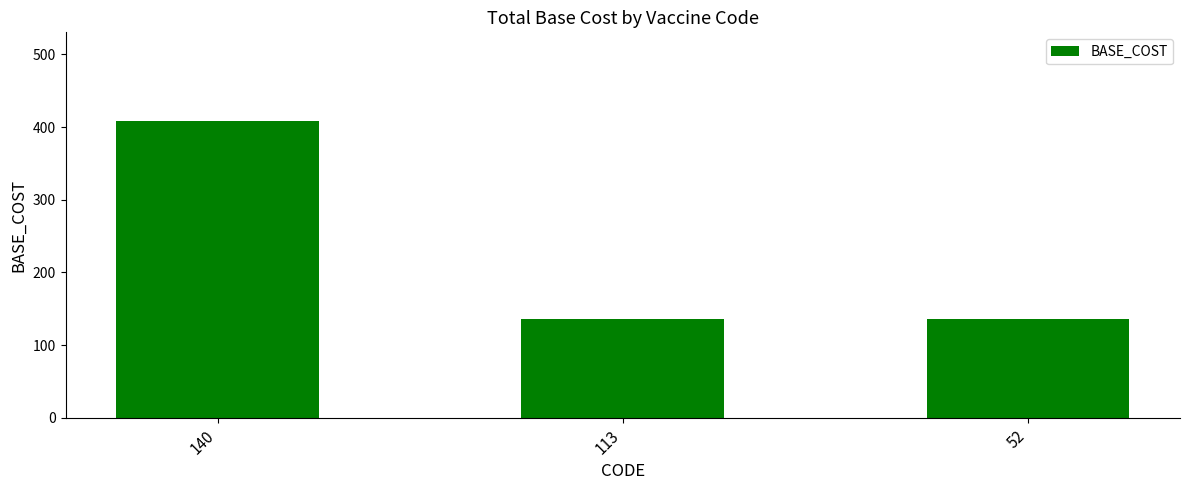

What is the smallest value displayed?

136